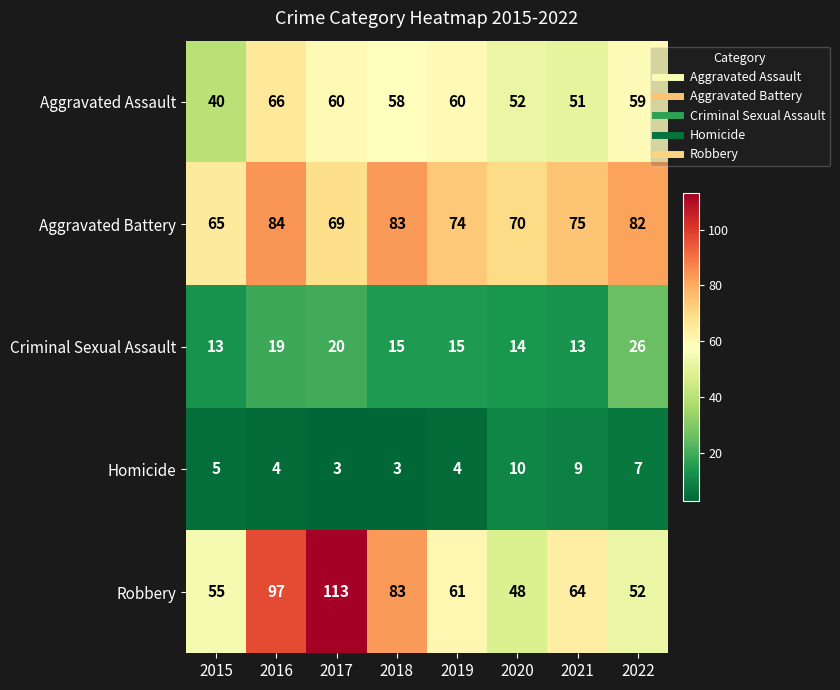

Is it true that Aggravated Assault equals 103 at 2019?

False